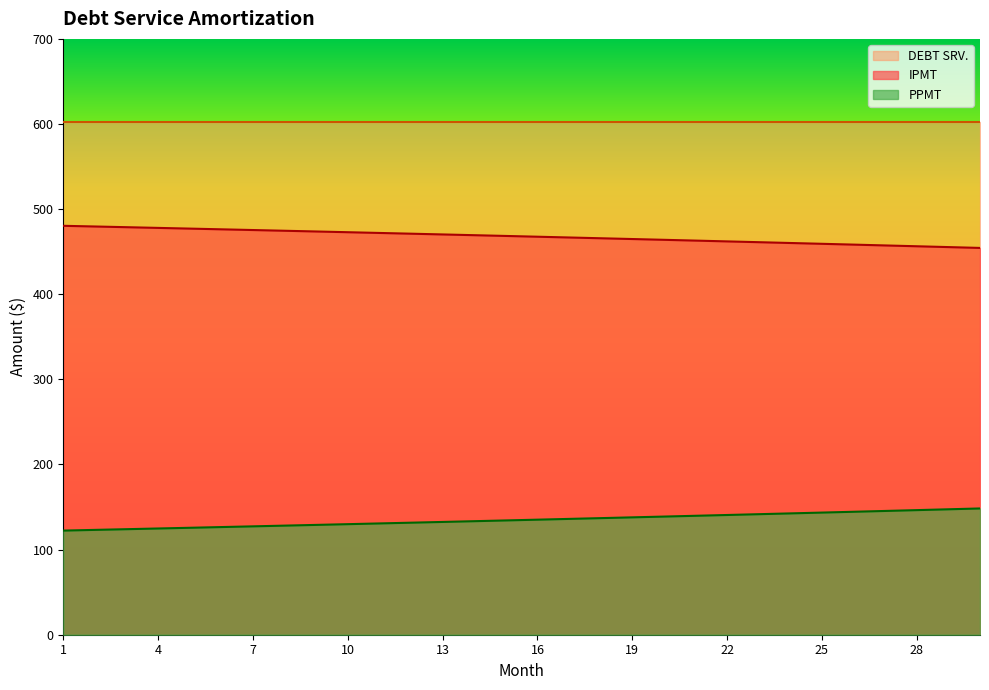

What is the sum of all IPMT values?

14034.5